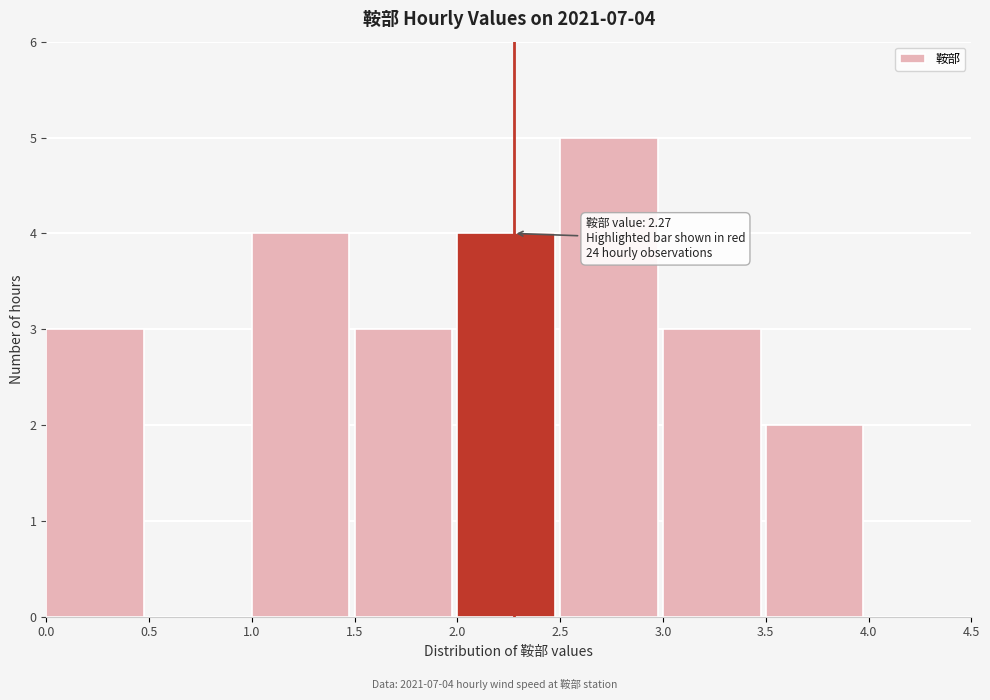

Over which range of the x-axis is the bar tallest?

2.5 to 3.0